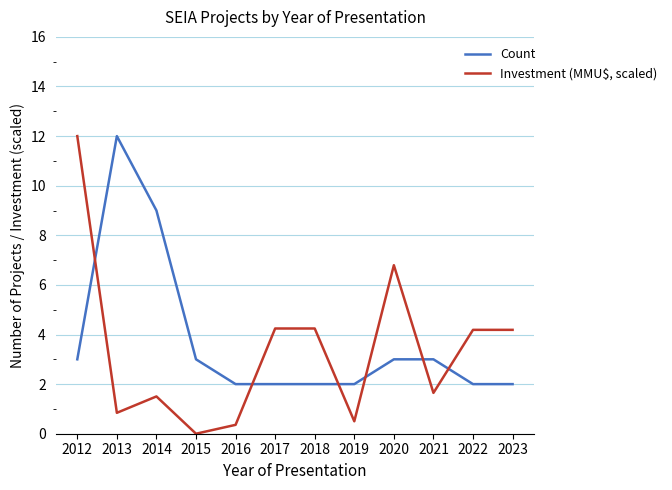

Rank the series at 2022 from lowest to highest value.

Count, Investment (MMU$, scaled)